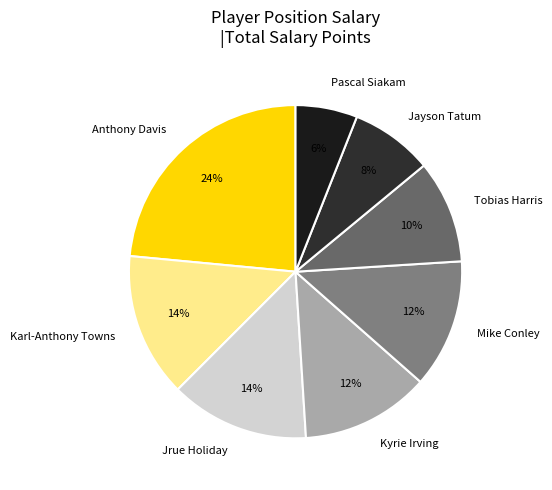

How many slices are in this pie chart?

8